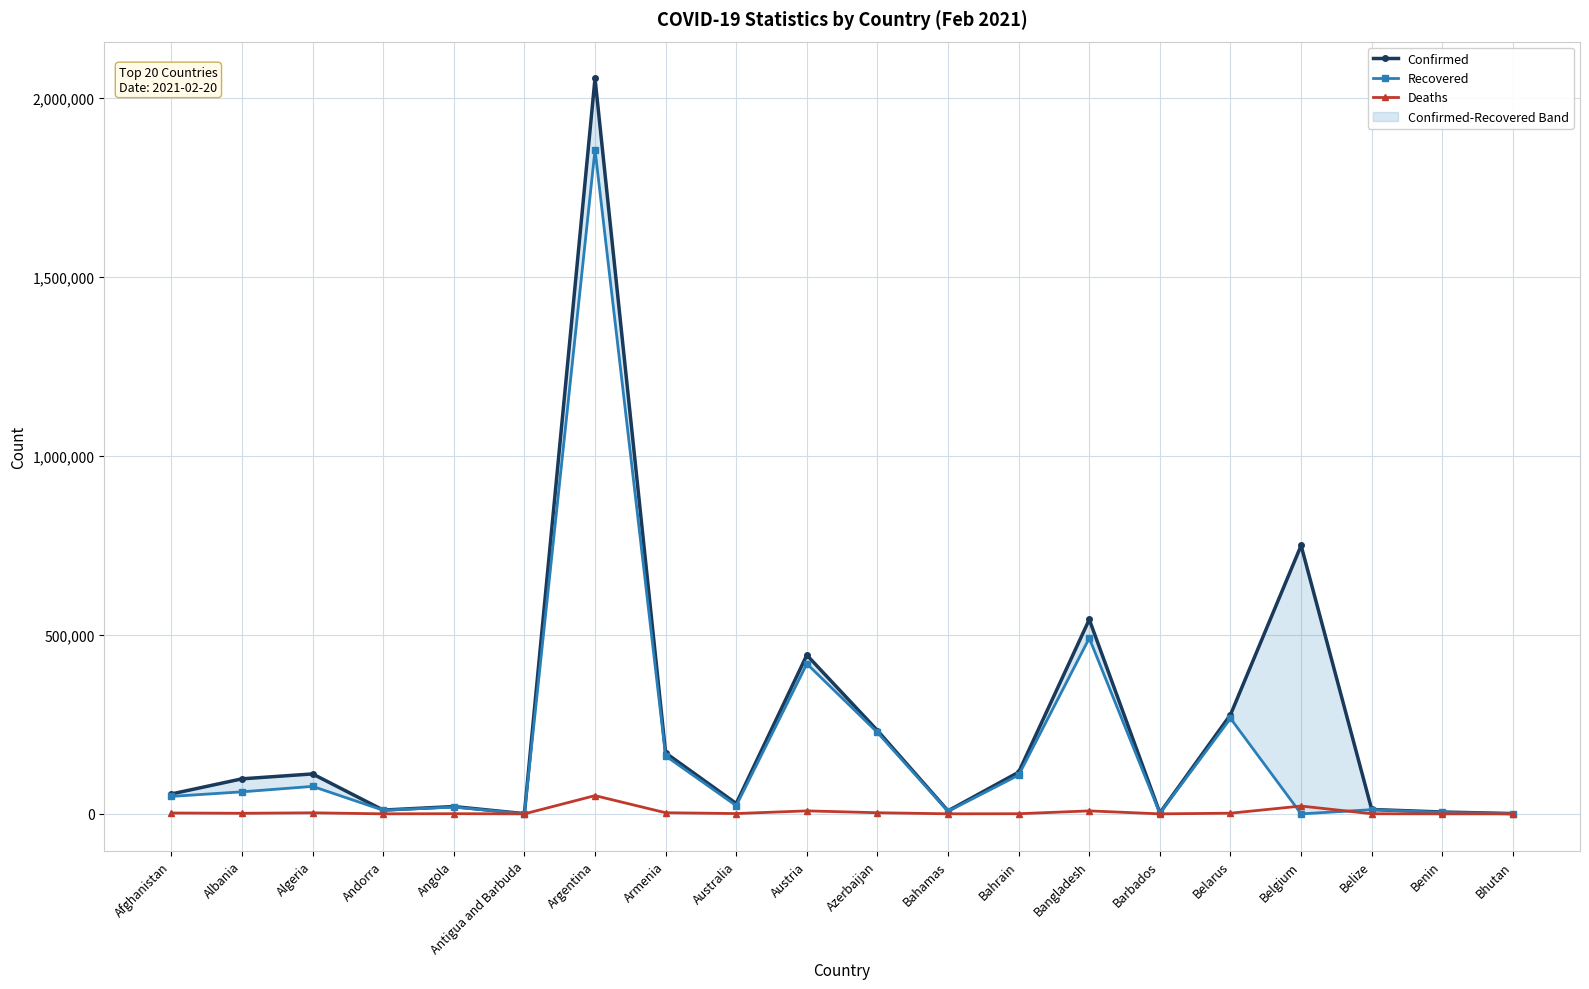

What are all the series names shown in the legend?

Confirmed, Recovered, Deaths